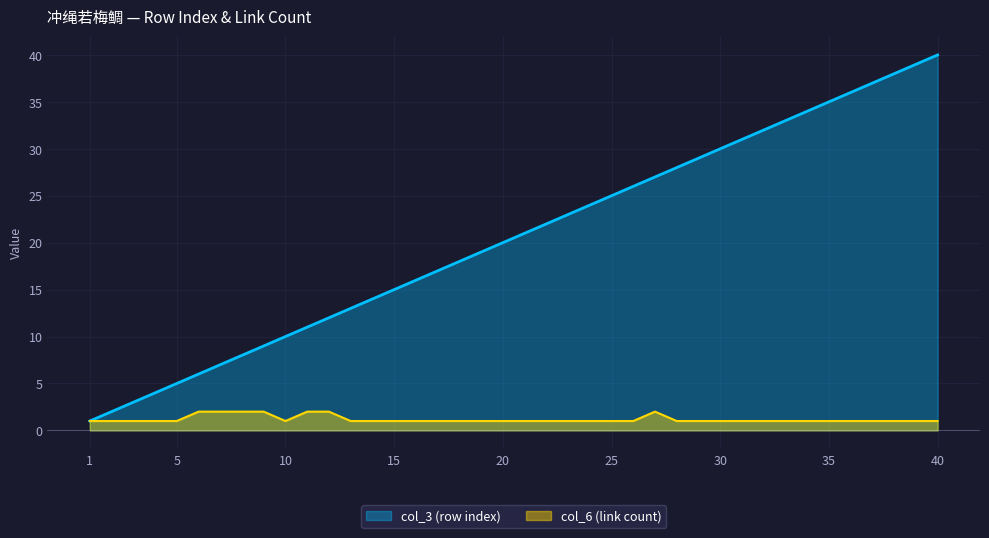

Is it true that row_index equals 19 at 19?

True